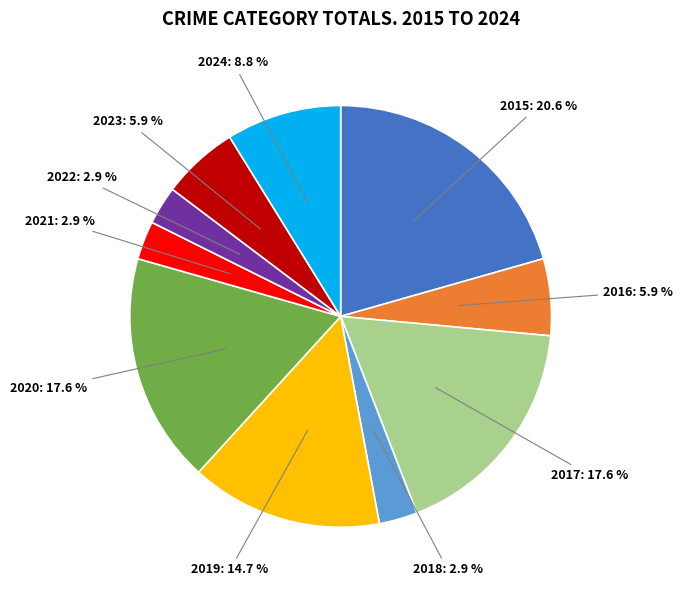

Is there a majority slice in this chart?

No